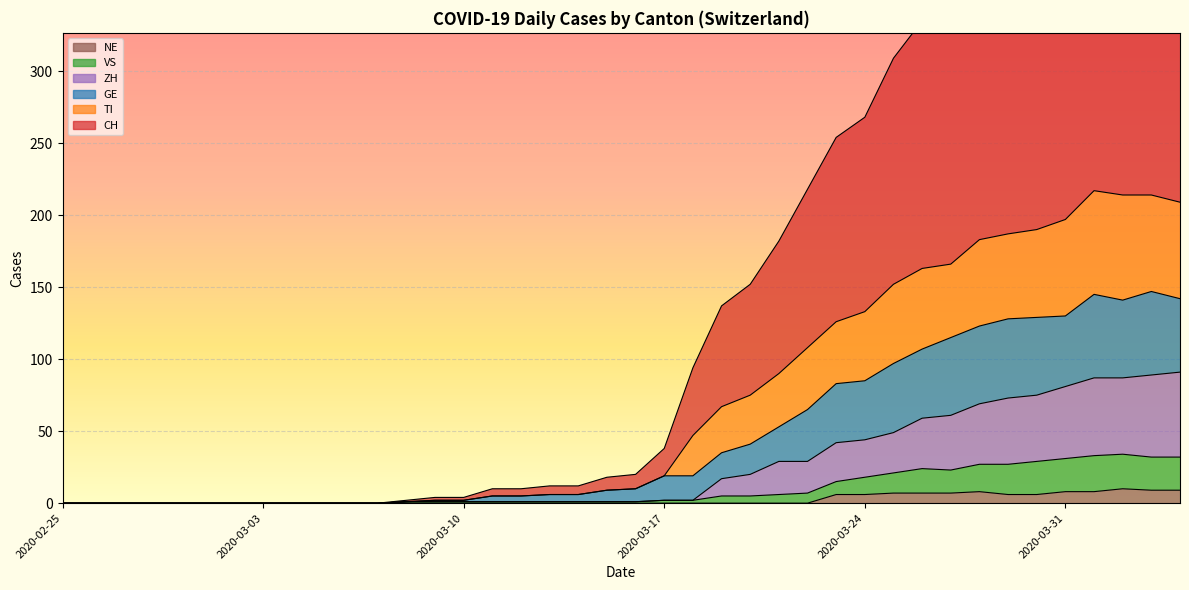

True or false: TI and VS intersect in this chart.

False